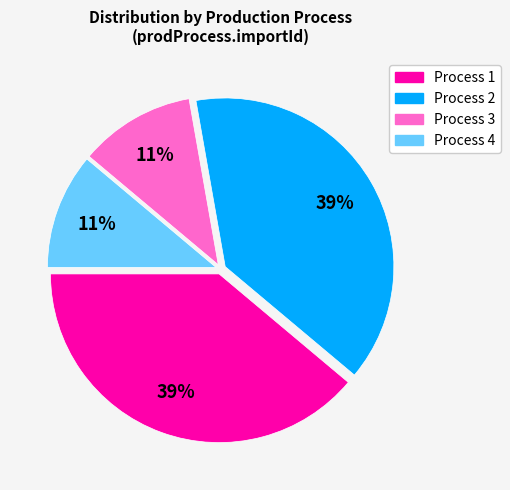

To the nearest percent, what is the average slice percentage?

25%